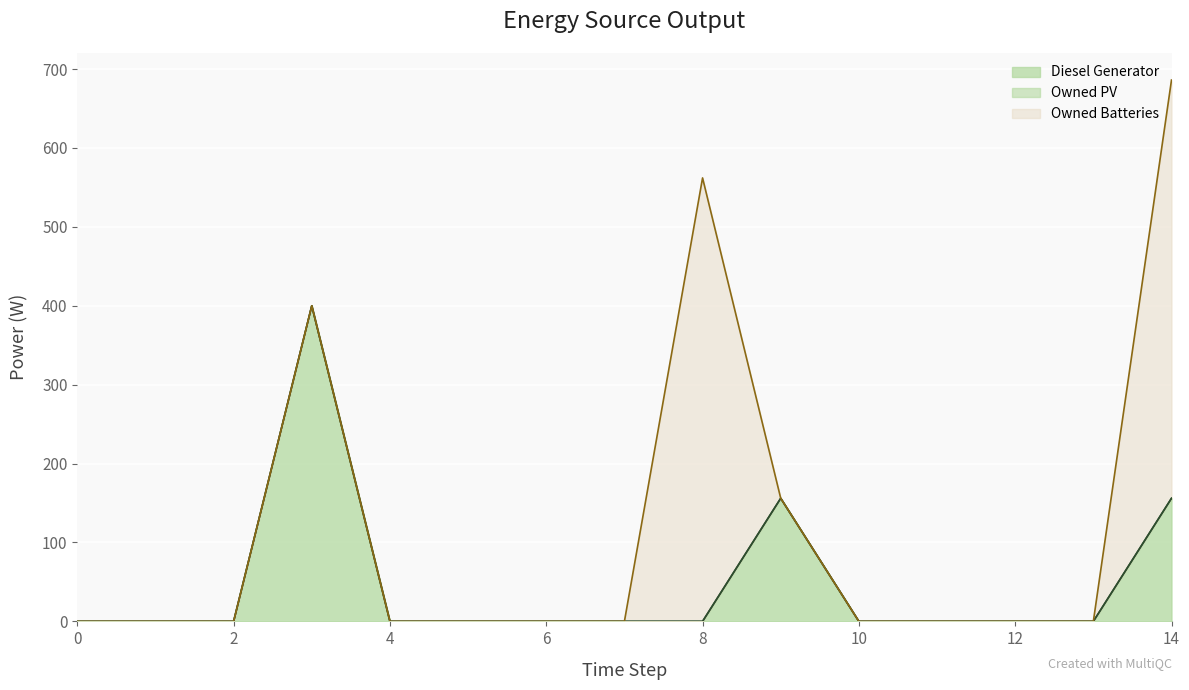

True or false: Owned PV and Owned Batteries cross at least once.

False